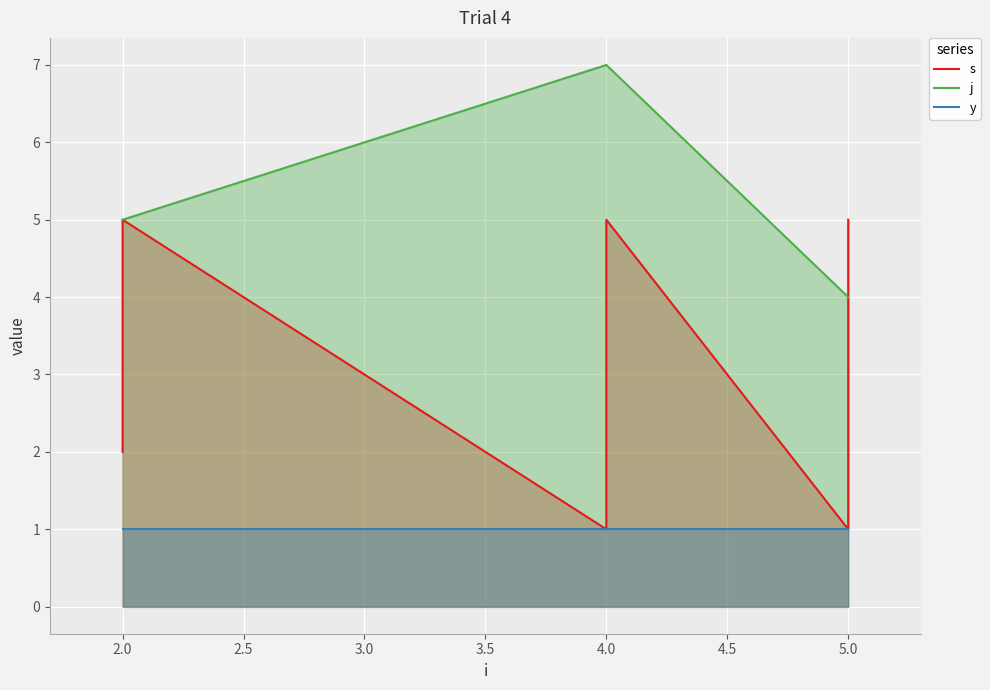

Which series has the largest total across all categories?

j